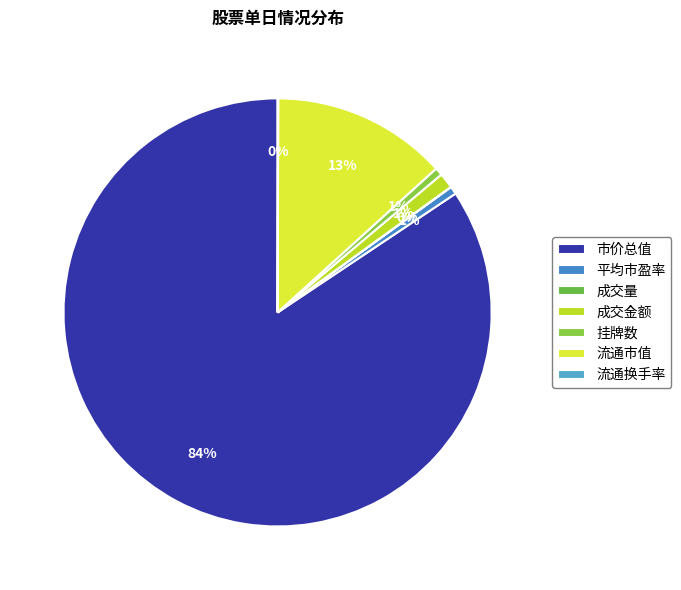

Which category has the biggest portion of the pie?

市价总值